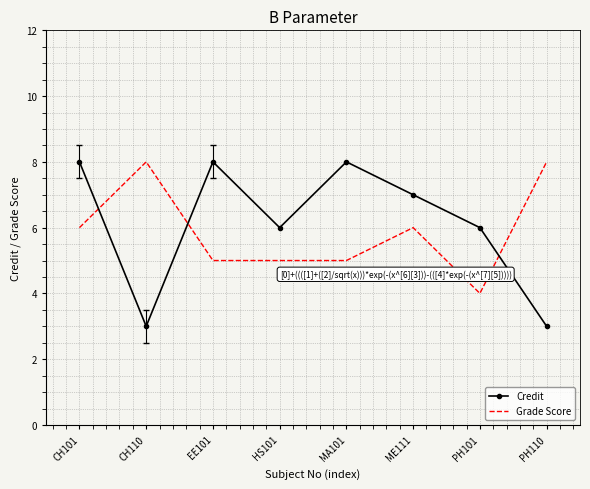

True or false: Credit has a value of 2 at EE101.

False